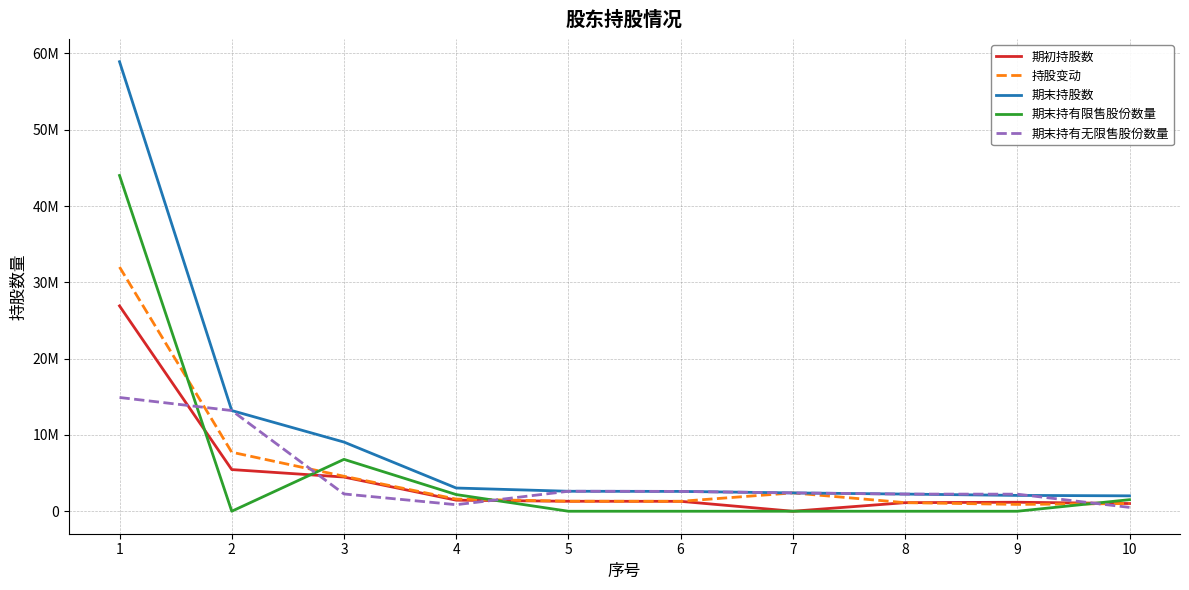

What are all the series names shown in the legend?

期初持股数, 持股变动, 期末持股数, 期末持有限售股份数量, 期末持有无限售股份数量